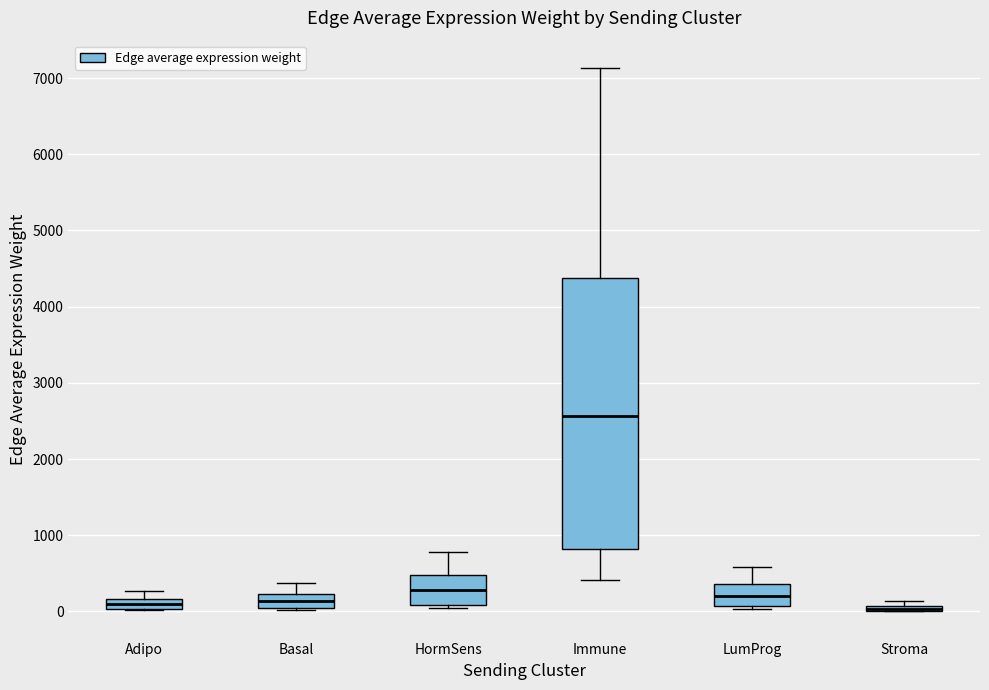

Where does the median line of the box for Adipo sit on the y-axis? The values are not printed on the chart, so give them approximately, as read against the axis.

100